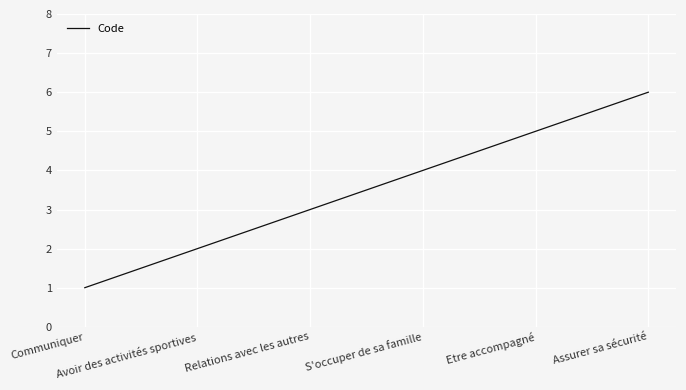

Is it true that the value at S'occuper de sa famille is 4?

True